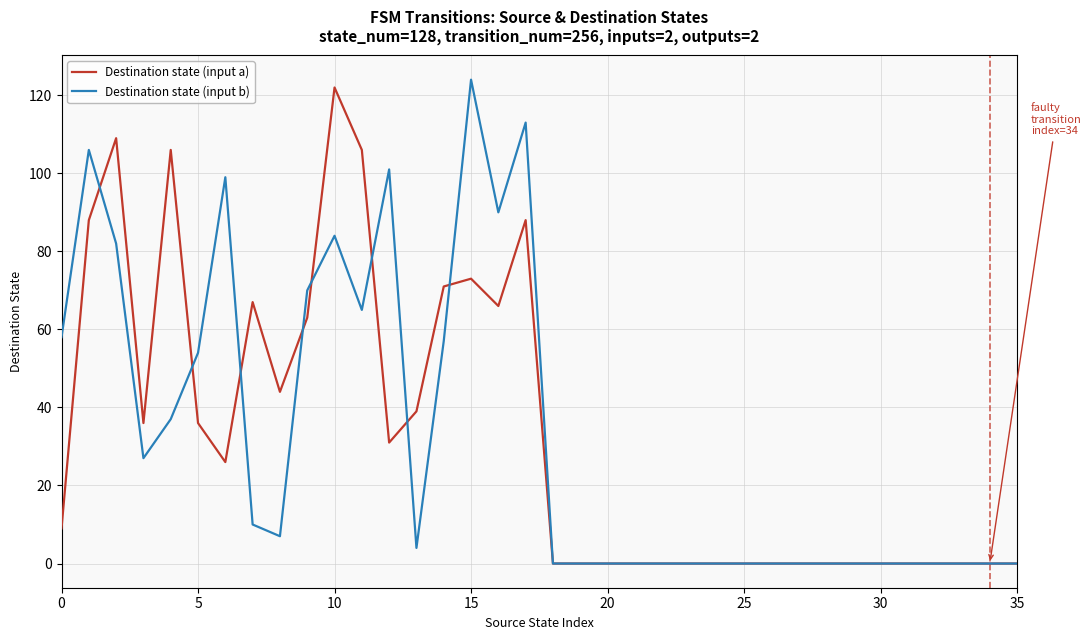

Is this an area chart (filled region under the line)?

No